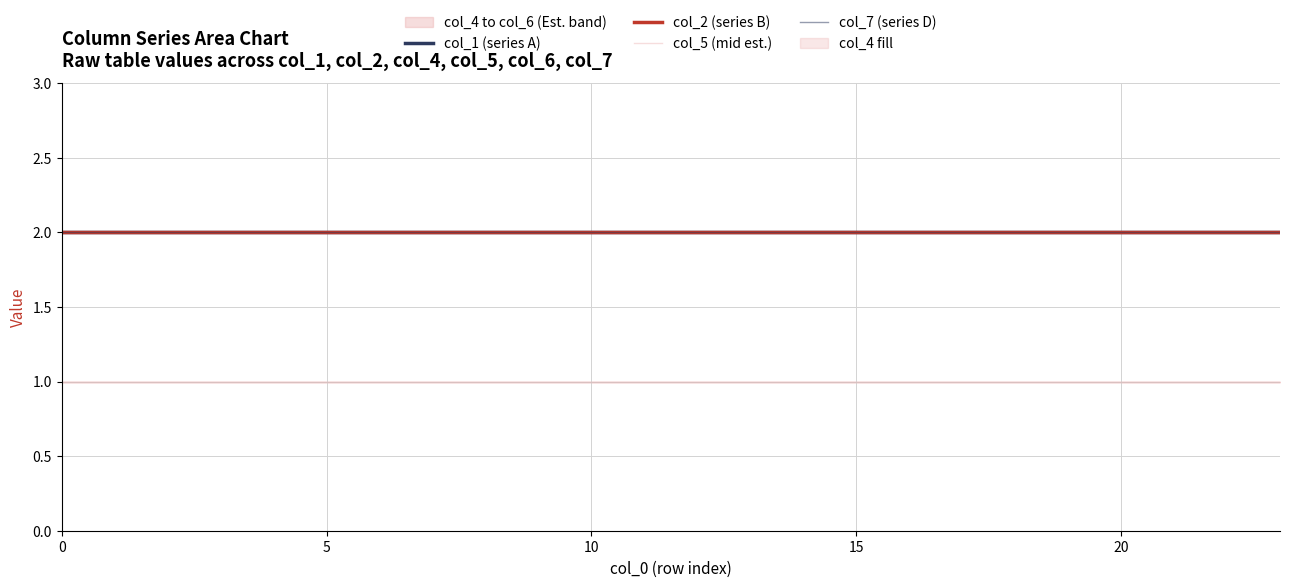

List the series in order of their peak value, highest first.

col_1 (series A), col_2 (series B), col_7 (series D), col_5 (mid est.)